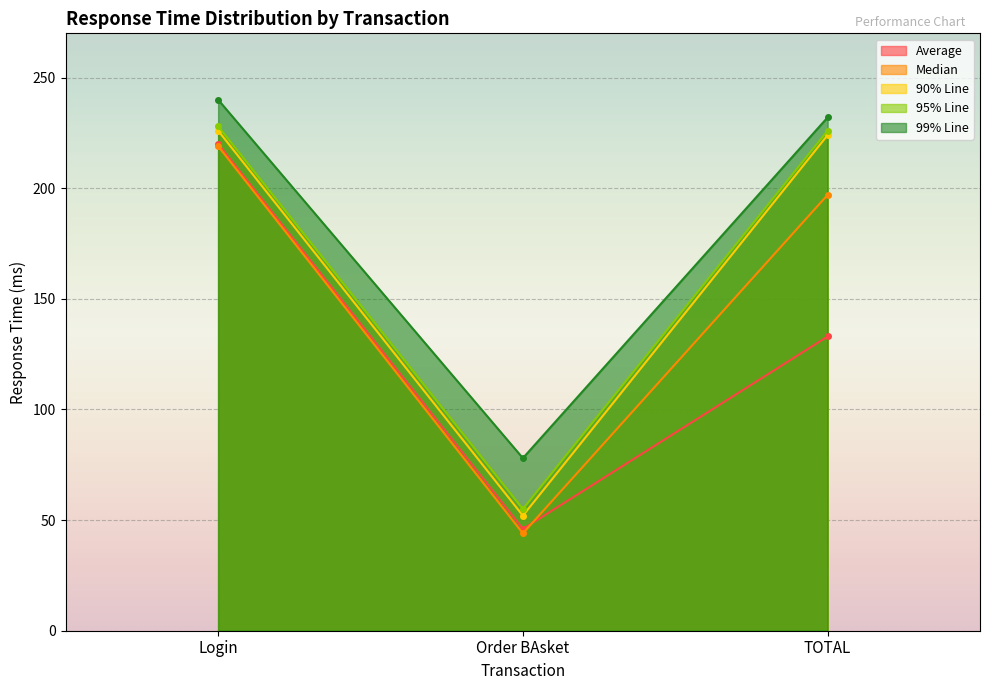

What is the value of the 90% Line point at the 2nd from the left?

52